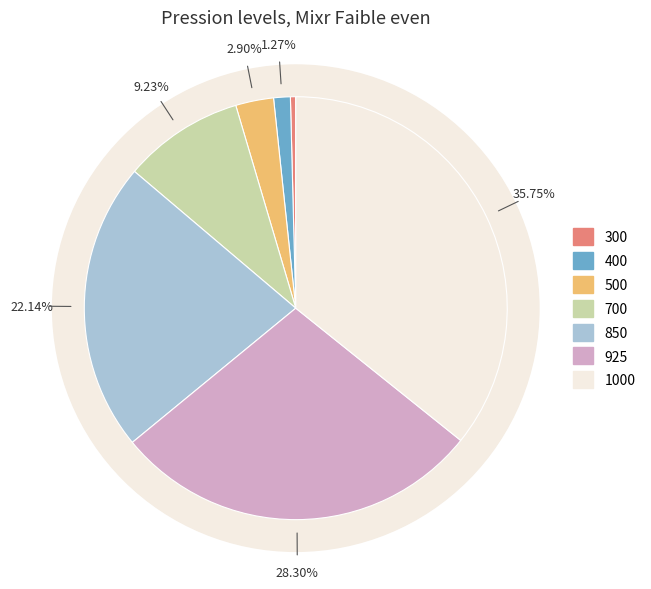

Which category has the smallest portion of the pie?

300